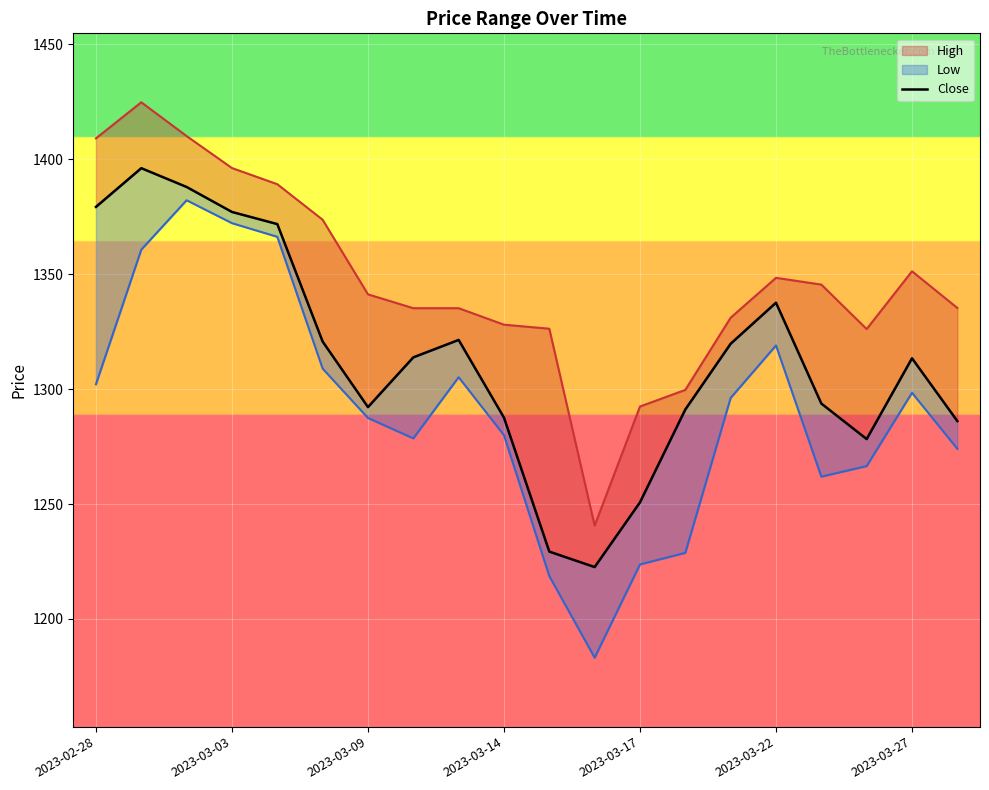

True or false: the data has more than 2 interior local peaks.

True